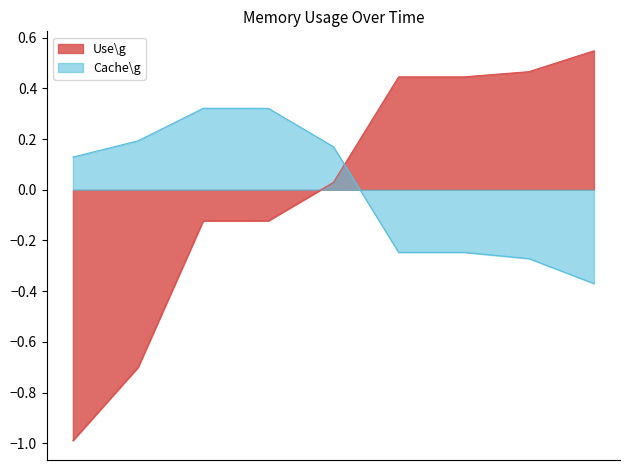

How many positive values does the Use\g series have?

5